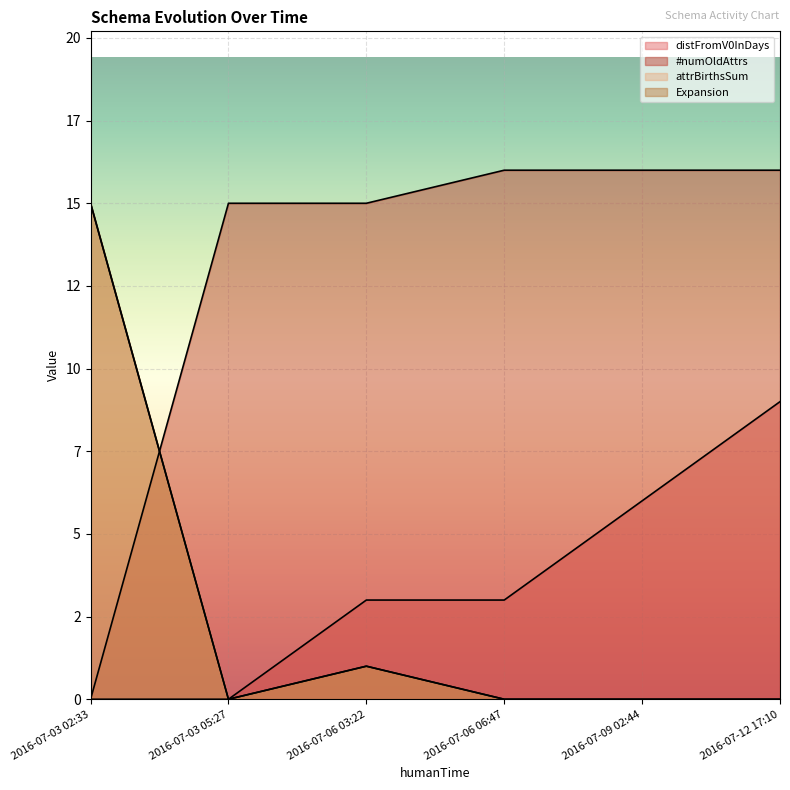

How many data points in distFromV0InDays are above 3?

2